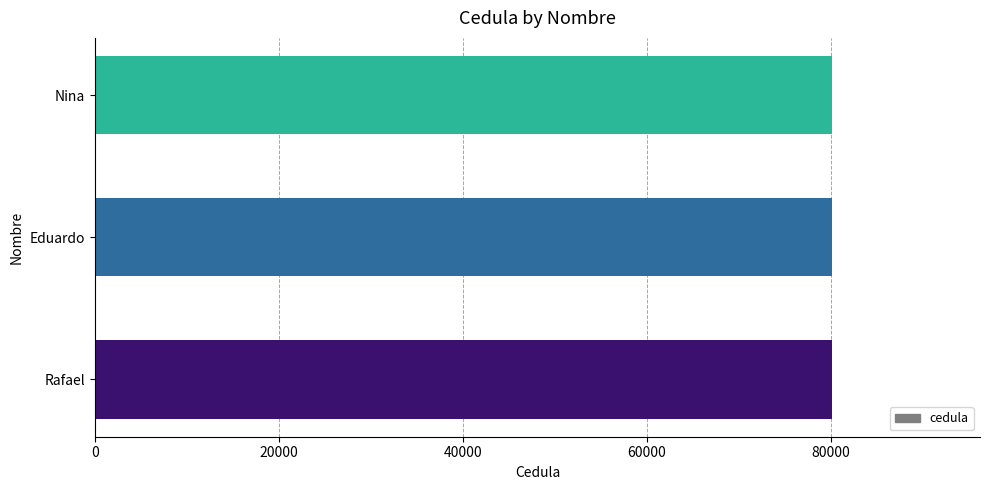

What is the sum of the values at Eduardo and Nina?

160304